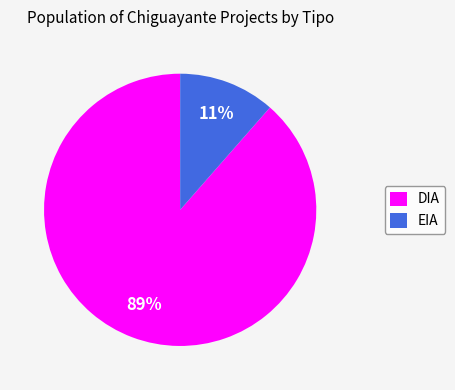

Is it true that EIA is 11% of the pie?

True